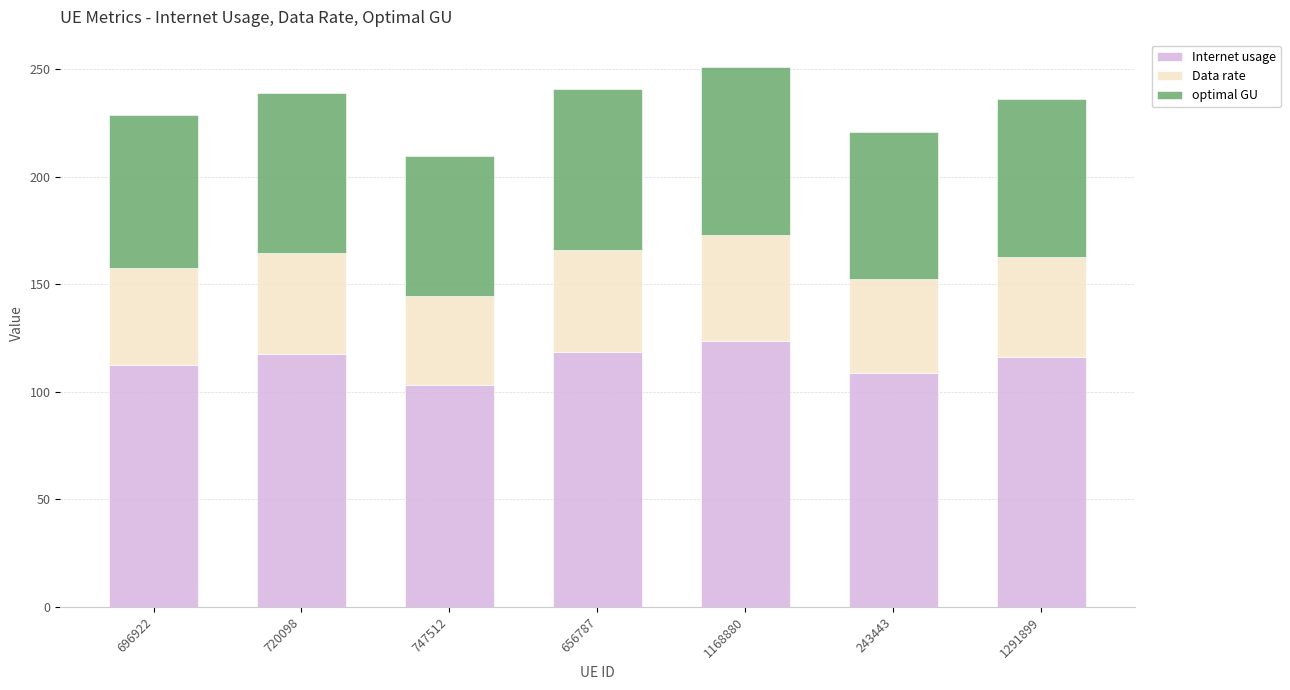

What is the difference between the second highest and minimum values in the Internet usage series?

15.4